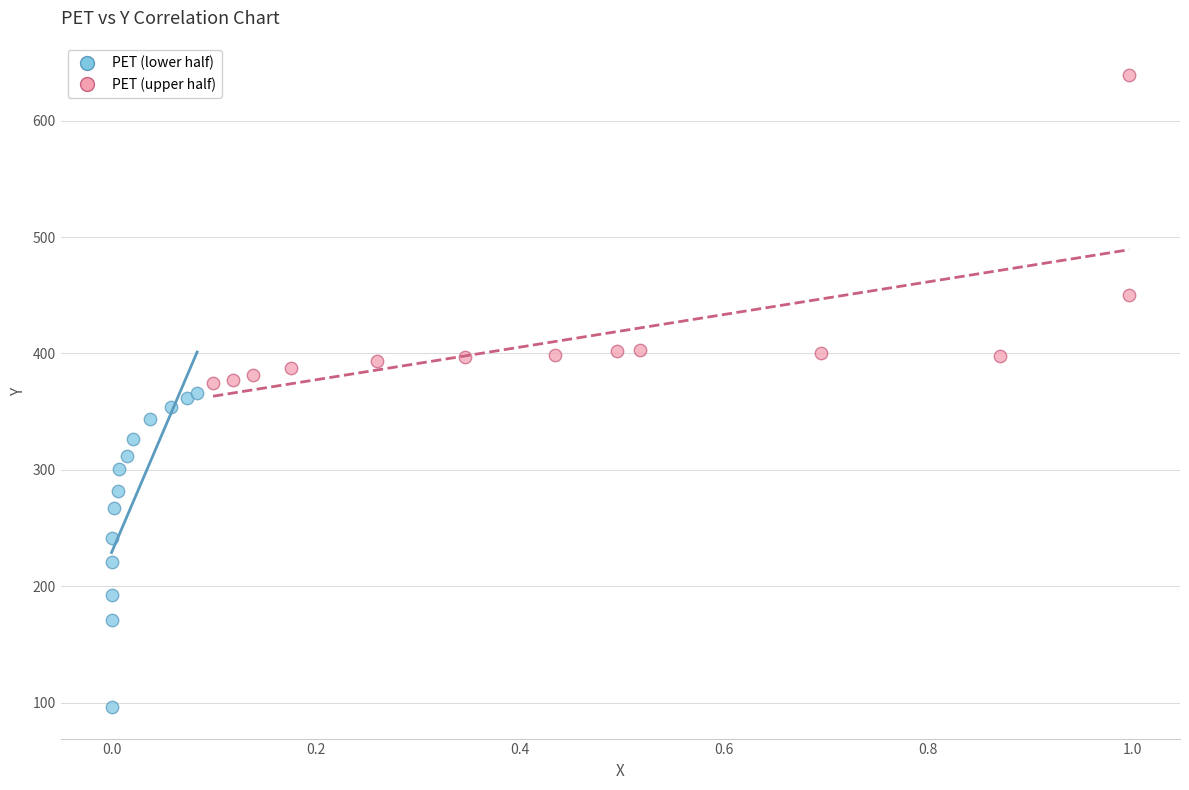

Which series contains the highest Y value?

PET (upper half)